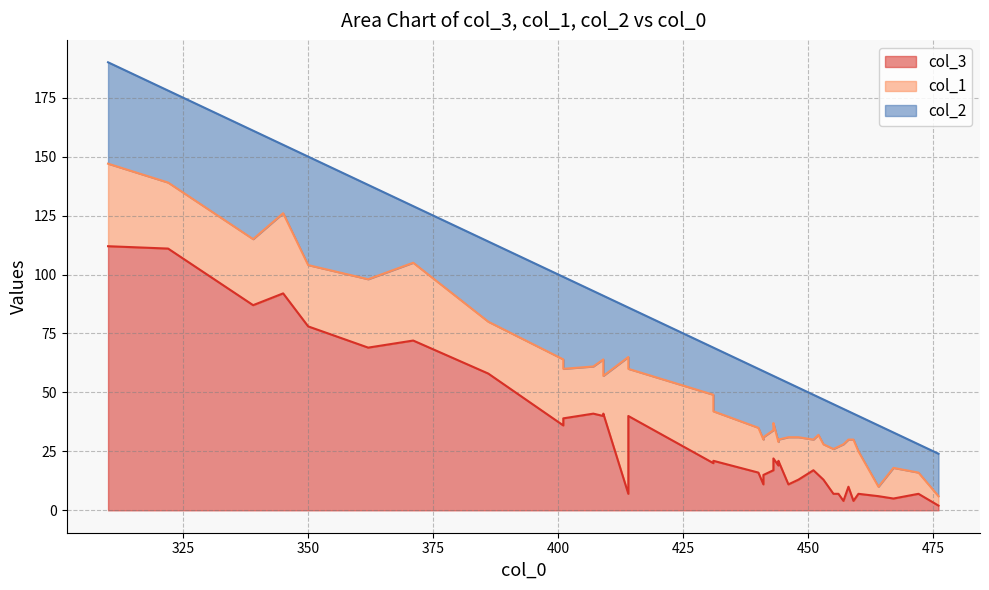

Is it true that col_2 equals 15 at 19?

False